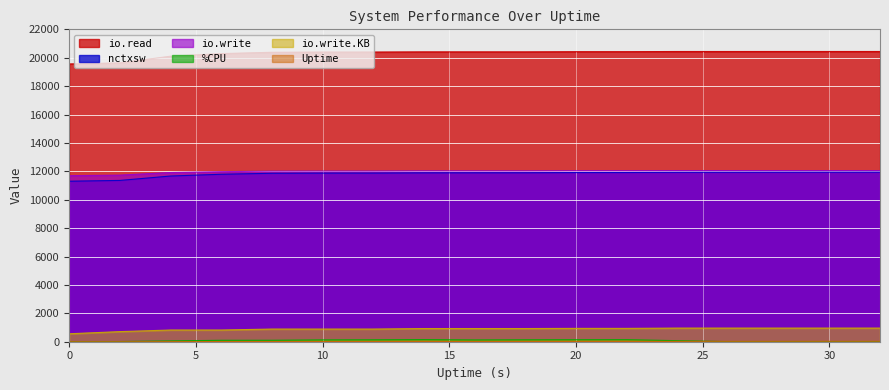

Is the value of %CPU at 18 greater than the value of io.write.KB at 8?

No